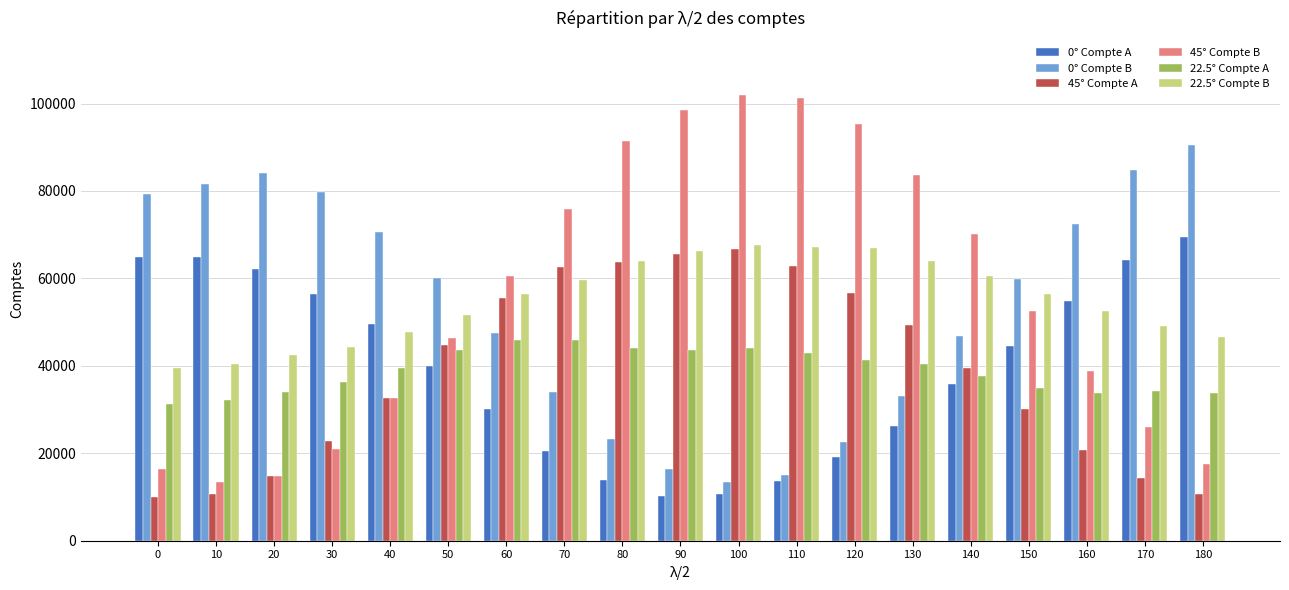

What is the smallest value displayed?

9990